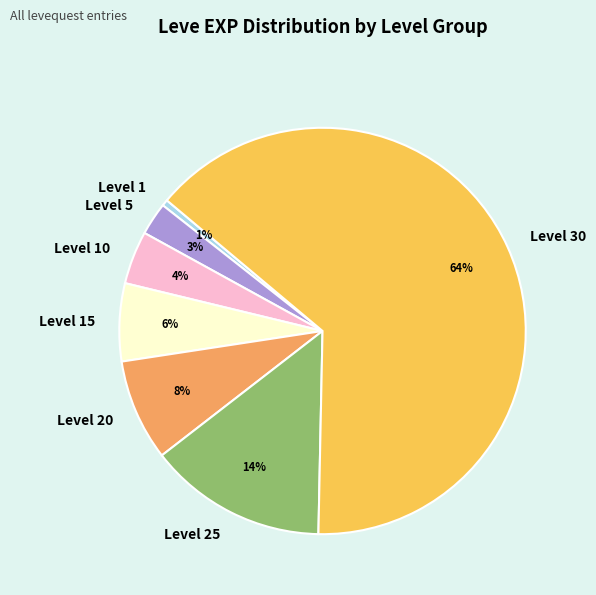

True or false: Level 5 accounts for 3% of the total.

True